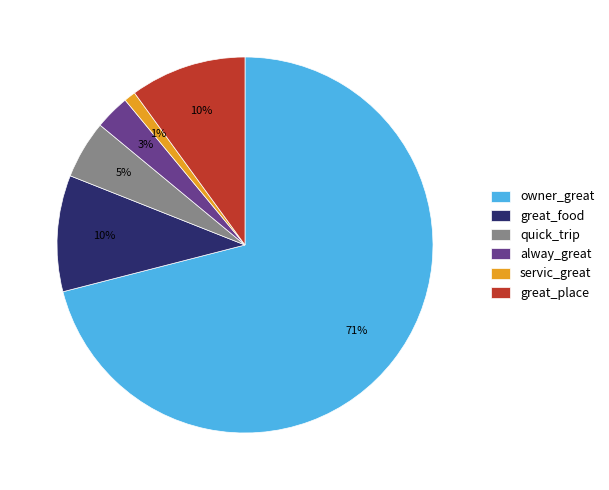

The great_food slice represents 10% of the pie. True or false?

True